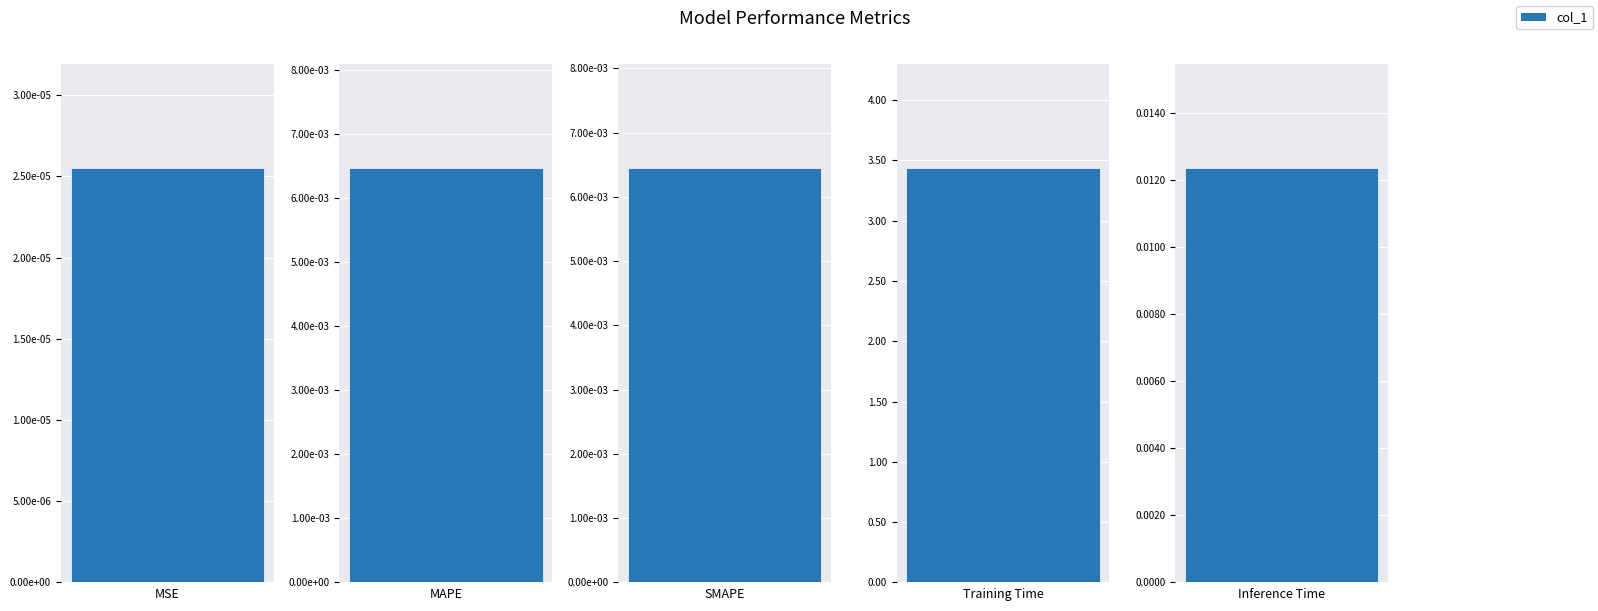

What is the sum of all values?

3.5